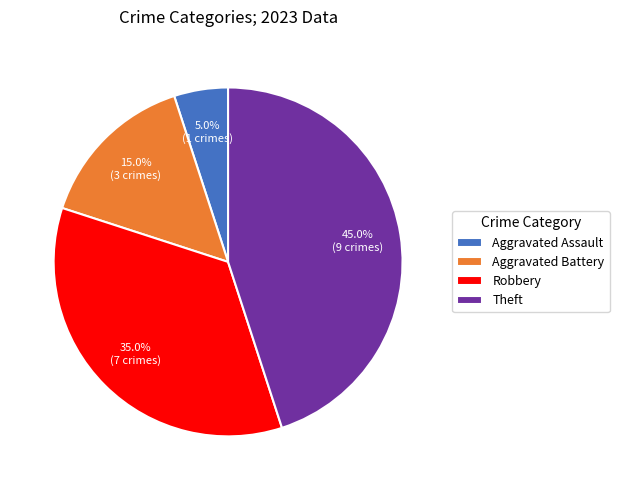

Is there a majority slice in this chart?

No